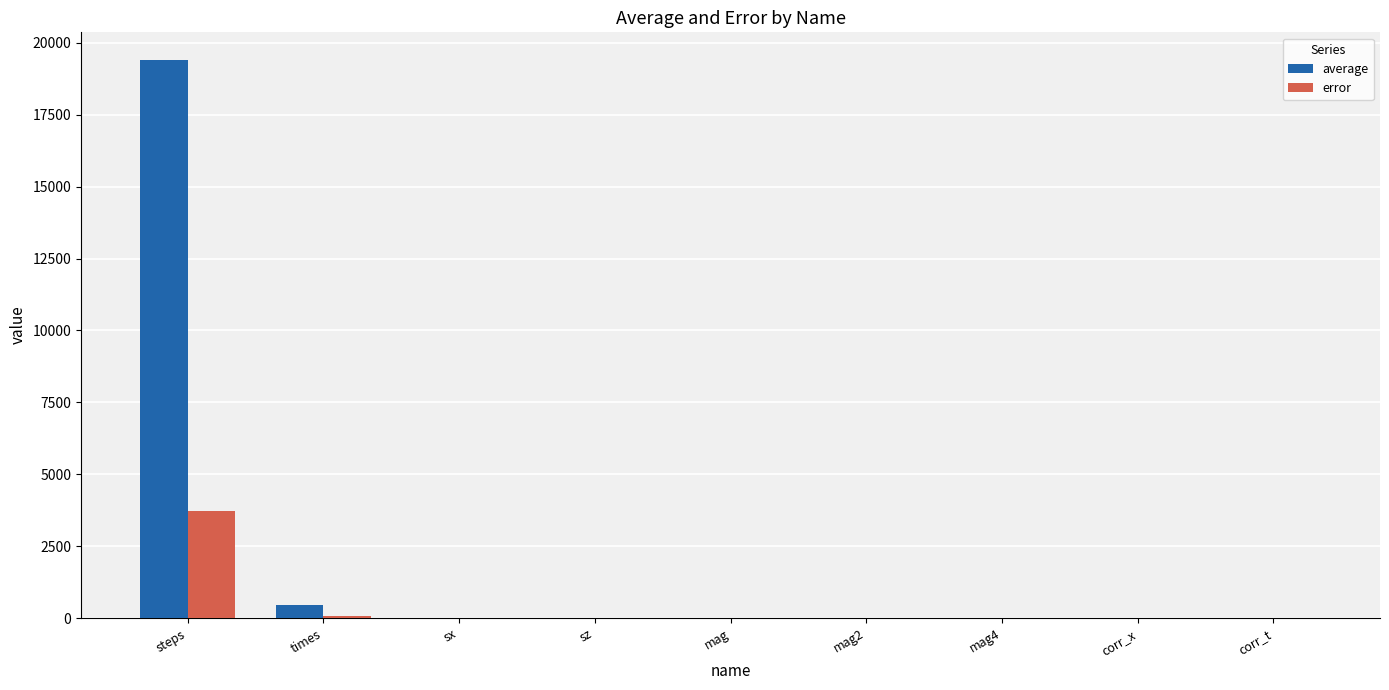

Which label corresponds to the largest value in the chart?

steps